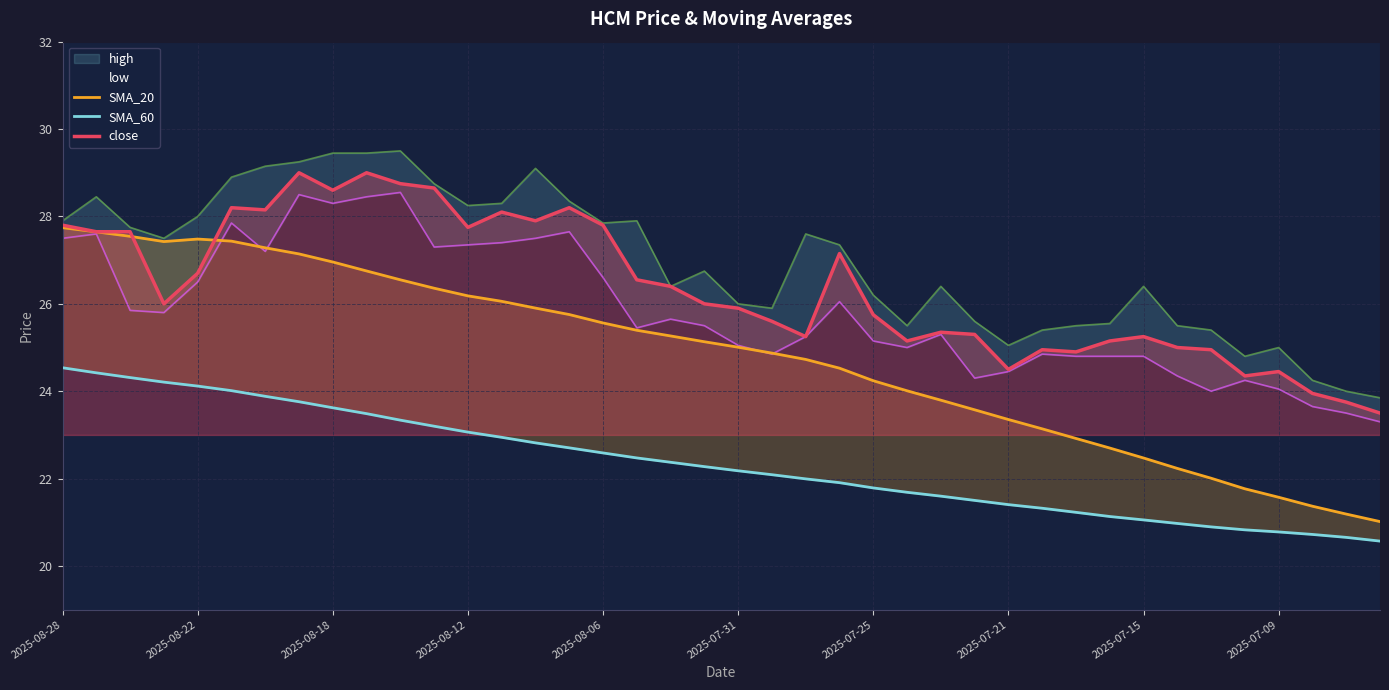

How many data points in SMA_60 are above 22?

22